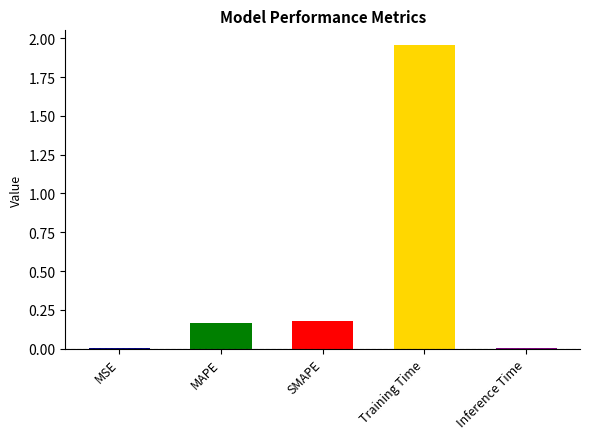

How many categories are shown in the chart?

5